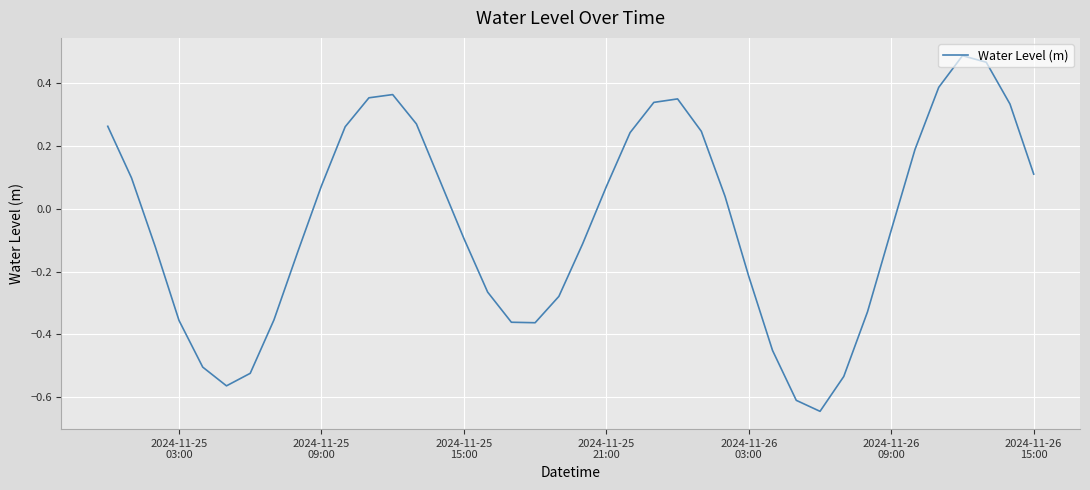

Is this an area chart (filled region under the line)?

No